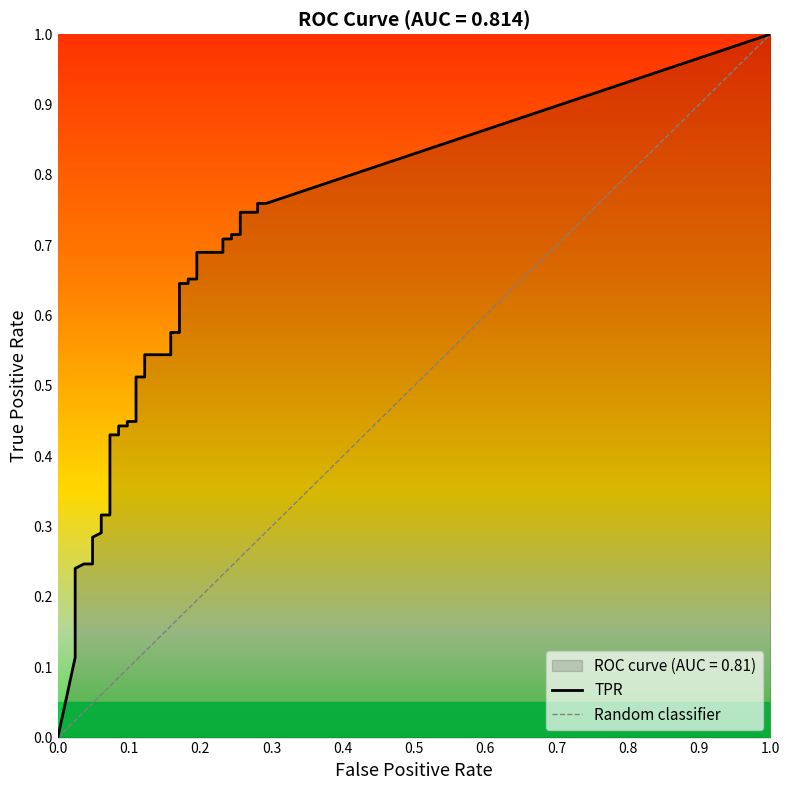

What is the difference between the highest and lowest values at 13?

0.2